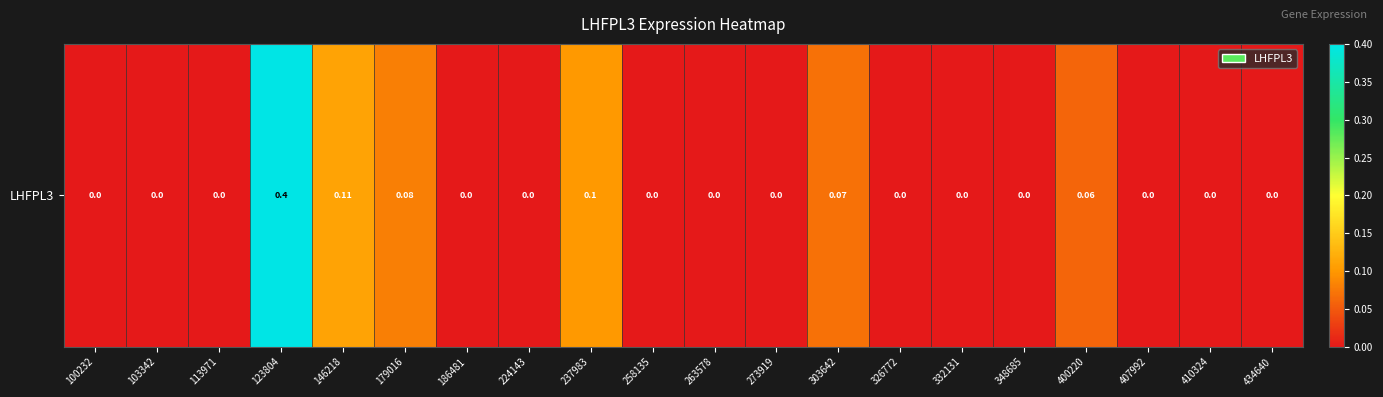

Which has a higher value, 258135 or 326772?

258135